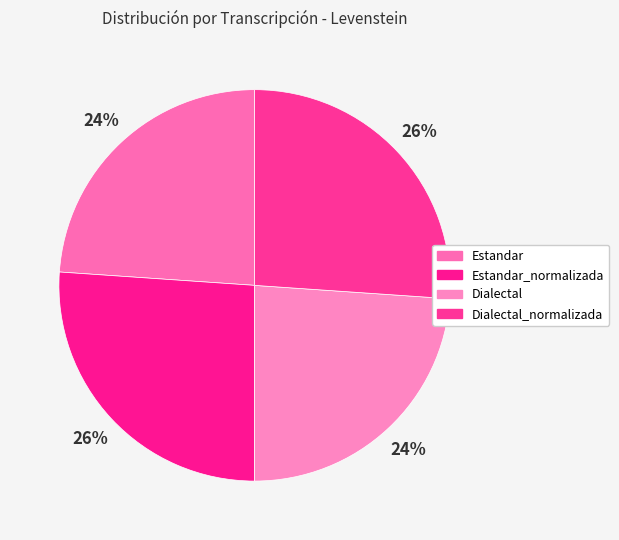

What is the ratio of the value at Dialectal_normalizada to the value at Estandar?

1.1